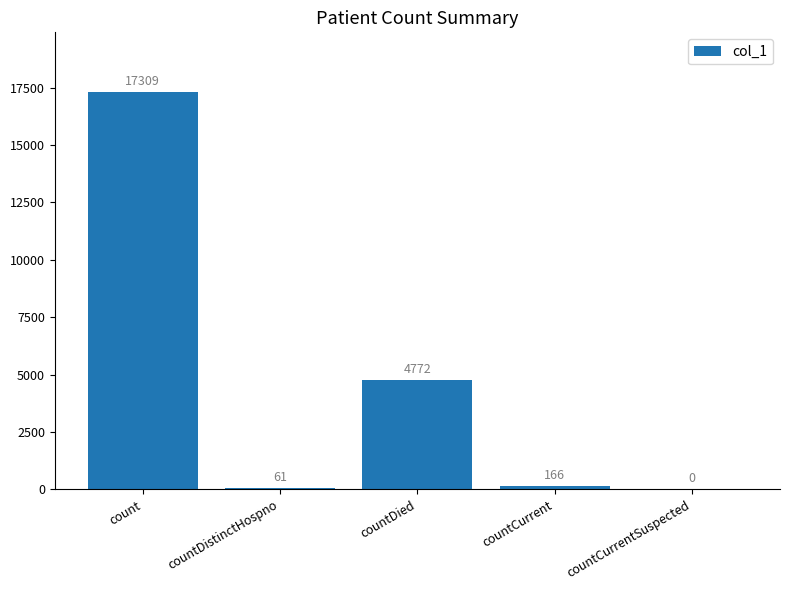

At which label is the value closest to 8654?

countDied